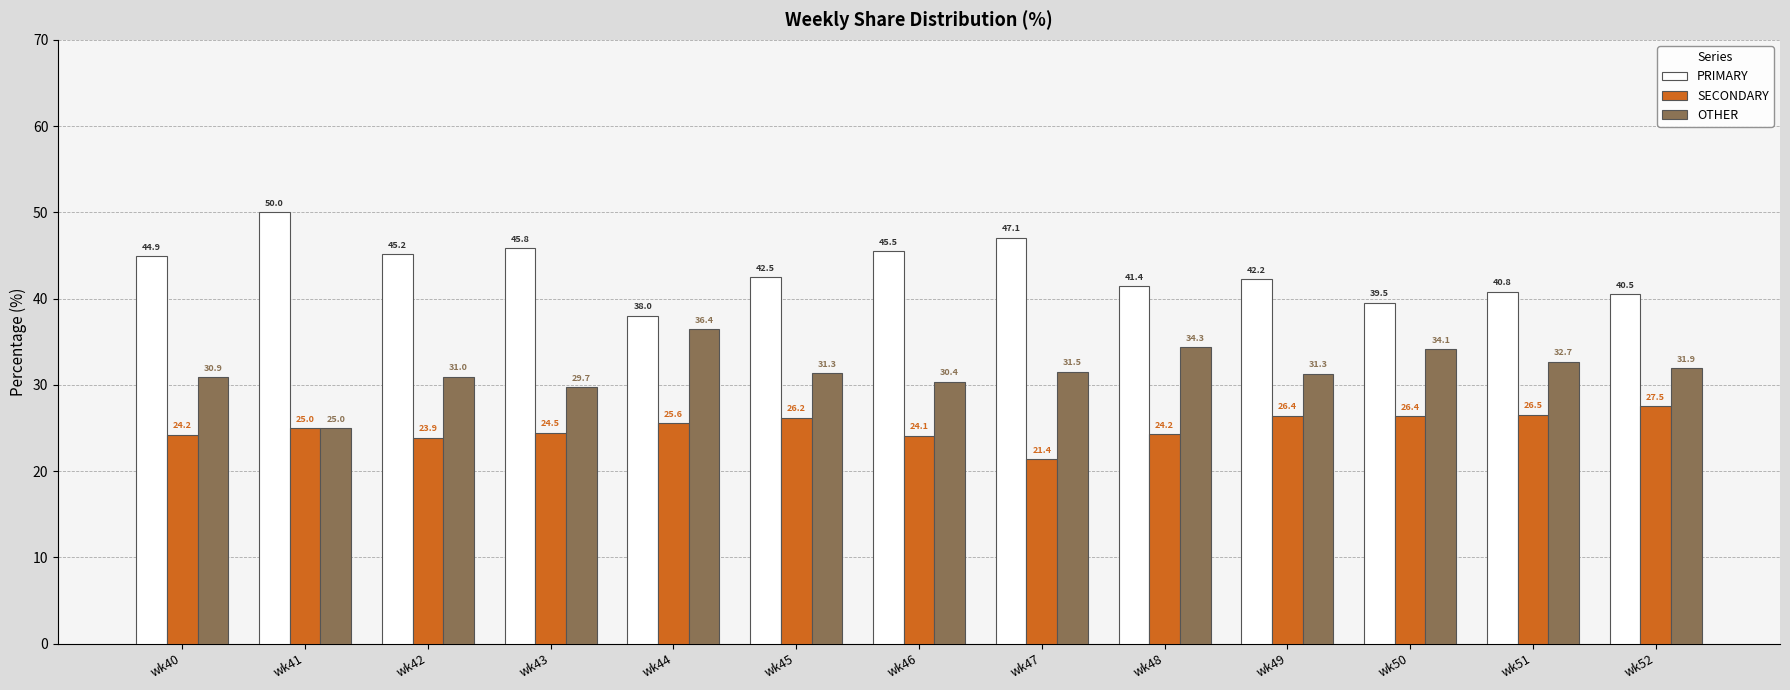

What are all the series names shown in the legend?

PRIMARY, SECONDARY, OTHER